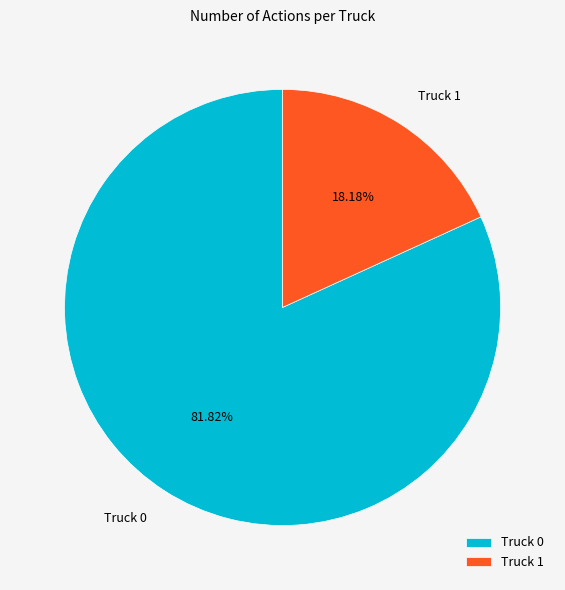

Combined, do Truck 1 and Truck 0 account for over 50%?

Yes